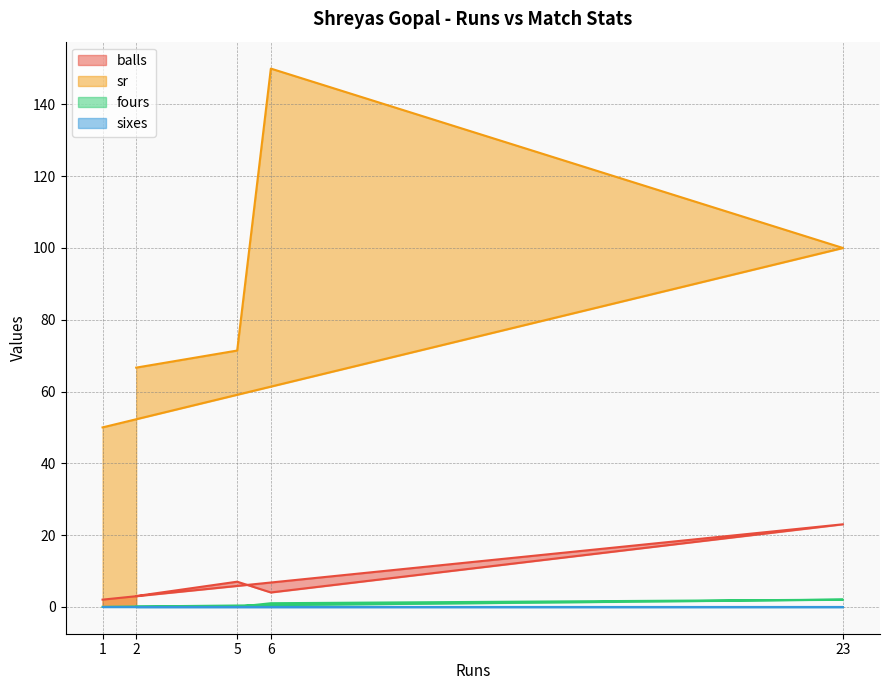

List the labels in order of sr value, largest first.

6, 23, 5, 2, 1